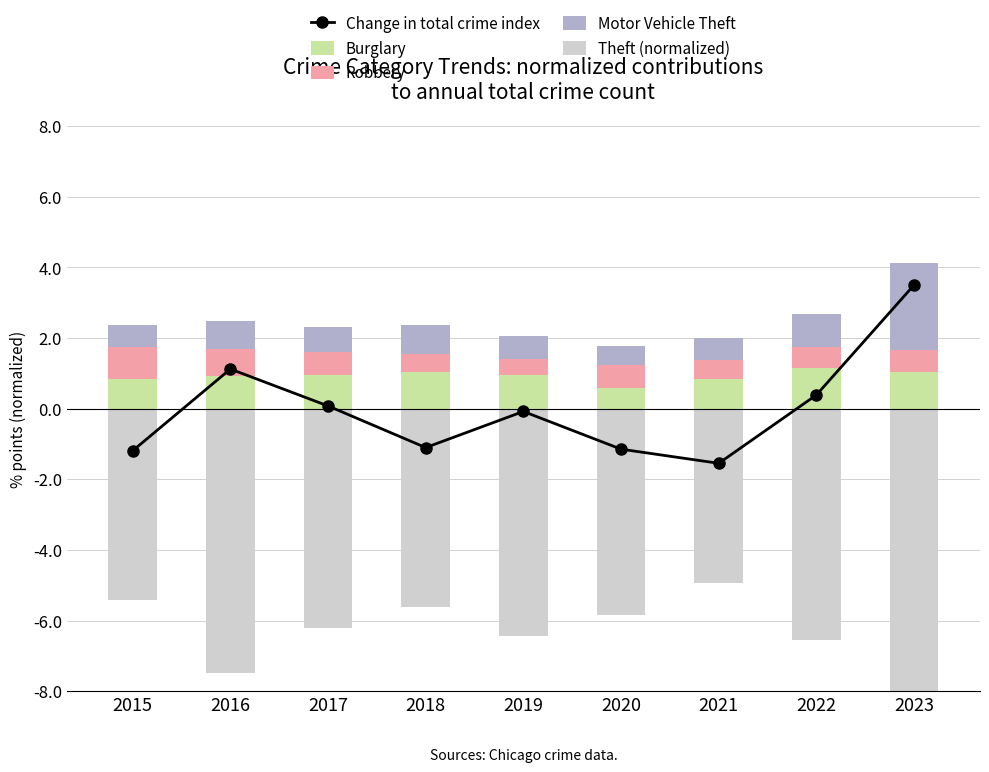

The Motor Vehicle Theft series shows 1.6 at 2020. True or false?

False